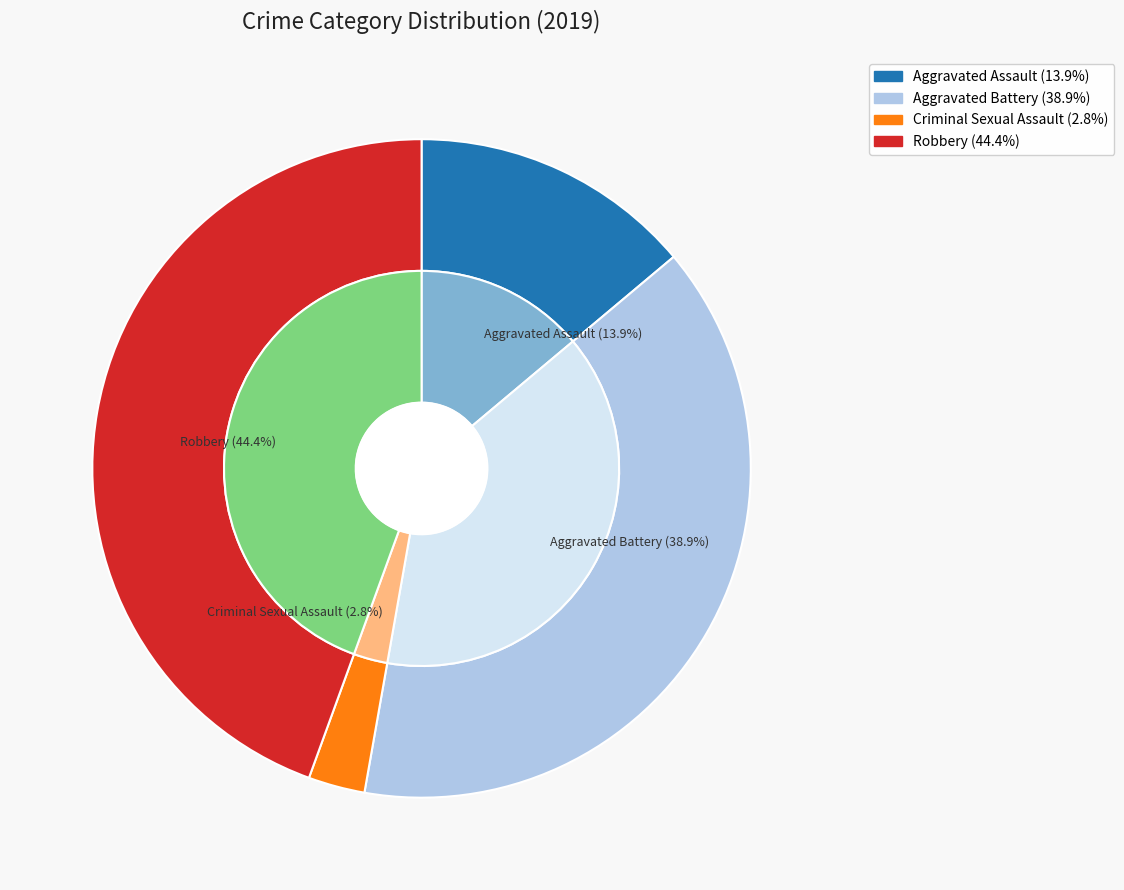

The Aggravated Battery slice represents 39% of the pie. True or false?

True